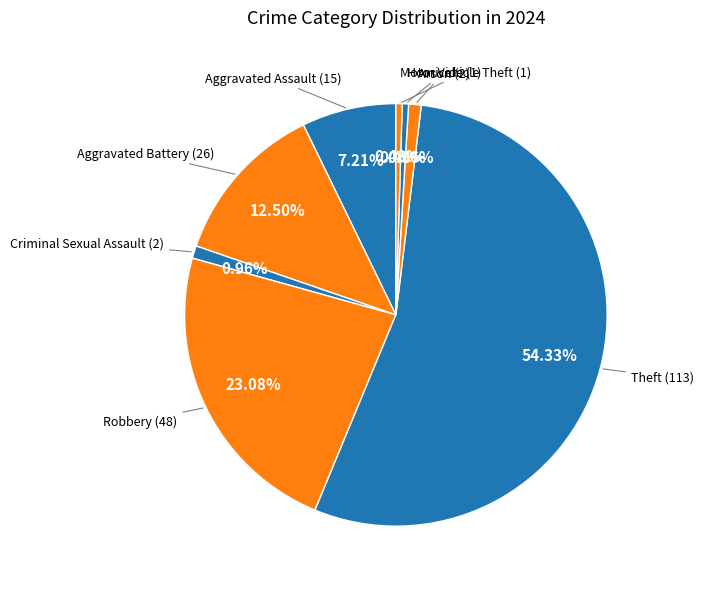

How many slices are in this pie chart?

8